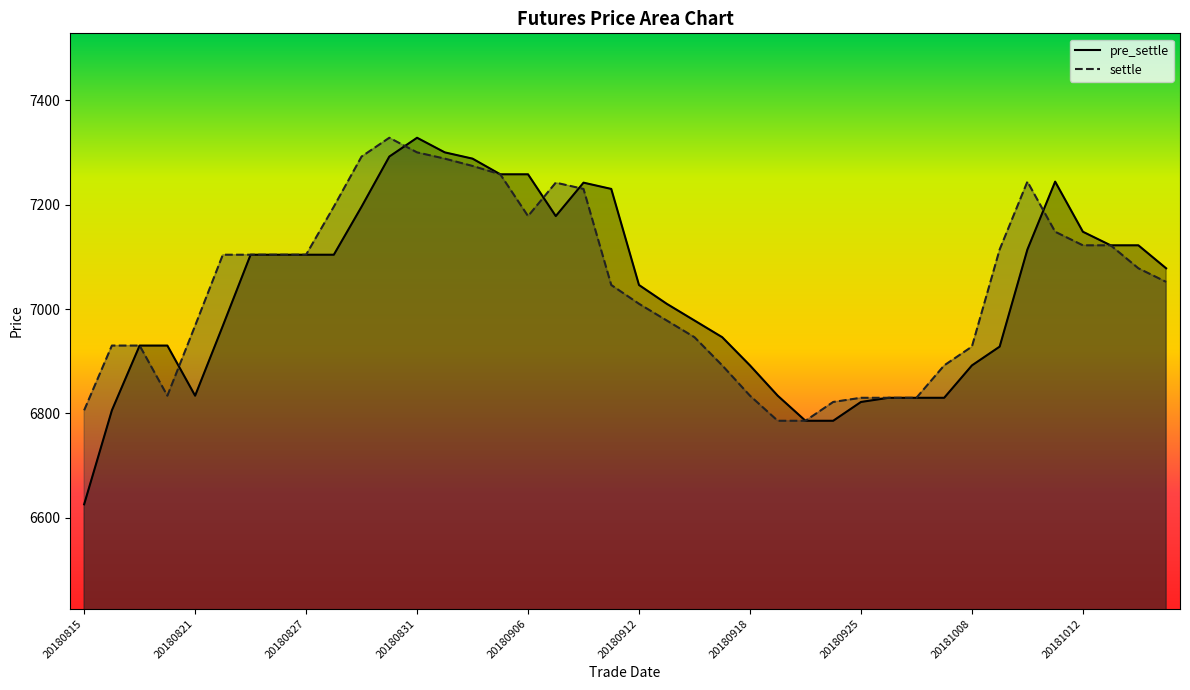

What is the average value of the pre_settle series?

7033